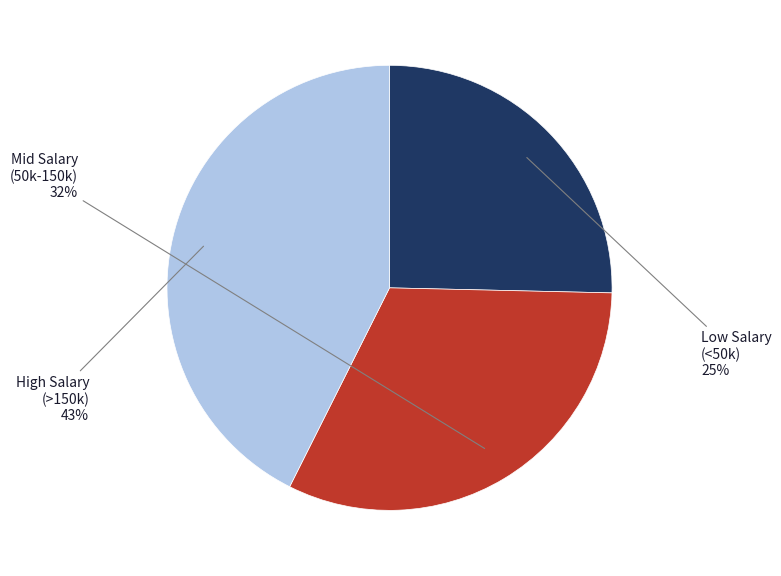

Is there any slice that represents more than half of the pie?

No